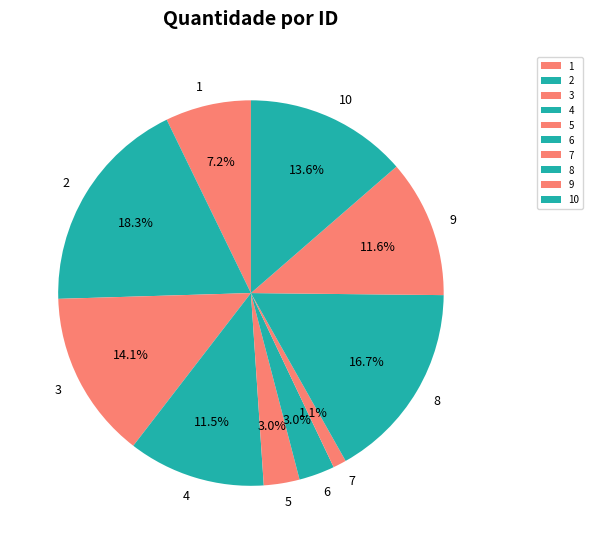

Count the number of slices in the pie.

10